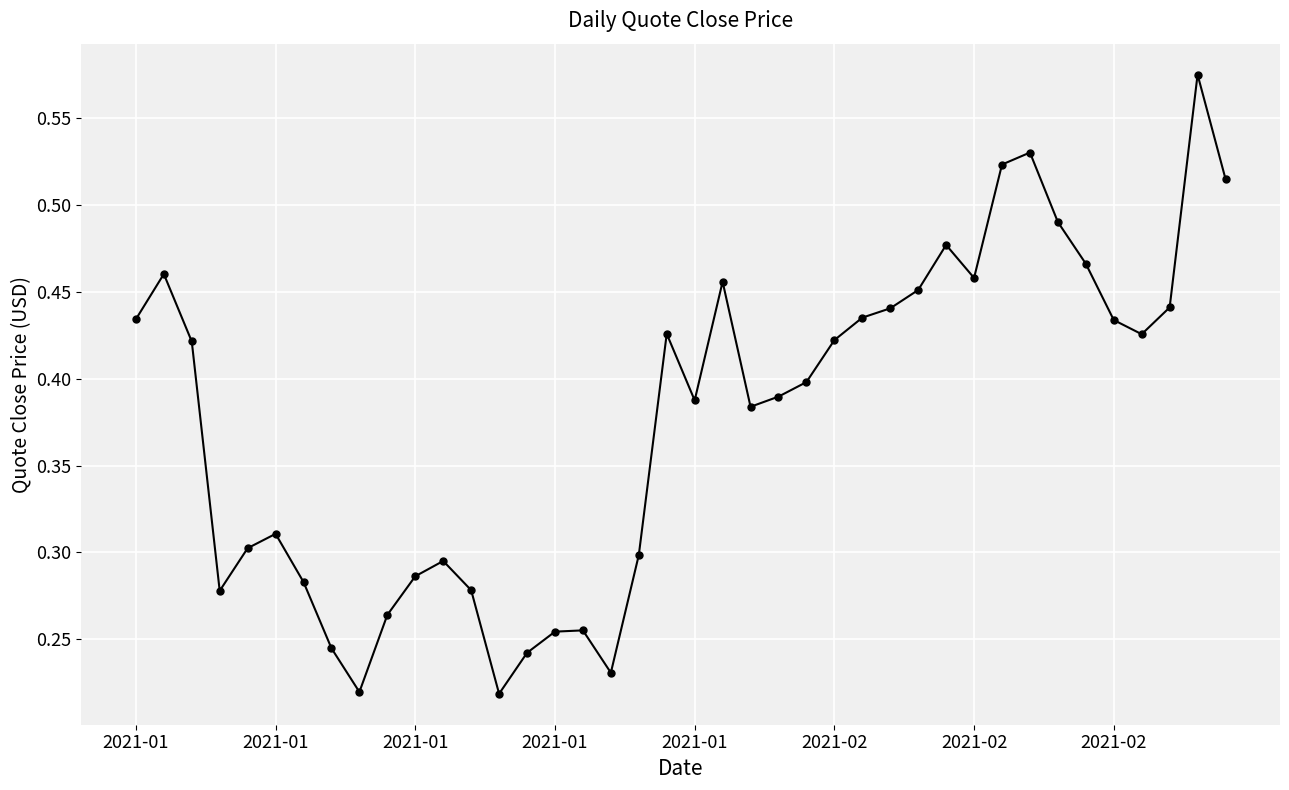

True or false: there are more than 1 points higher than both neighbors.

True